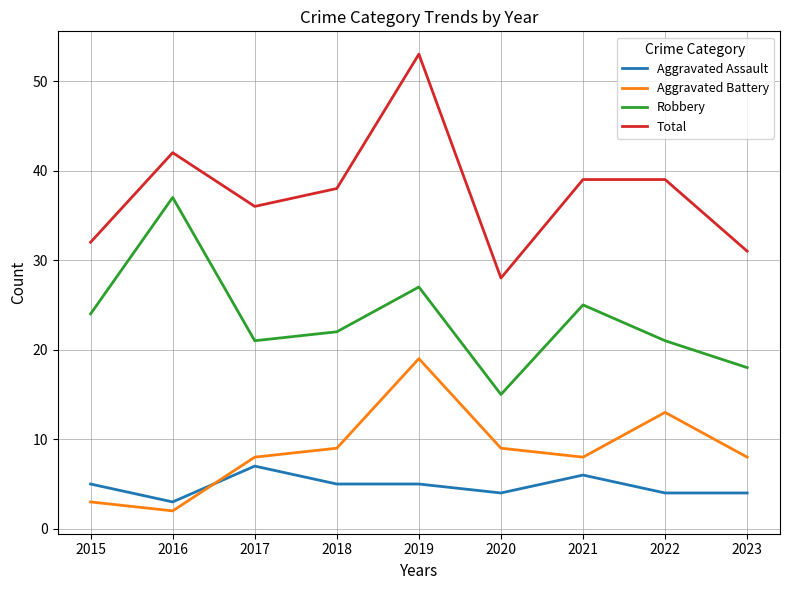

True or false: Aggravated Battery and Robbery cross at least once.

False